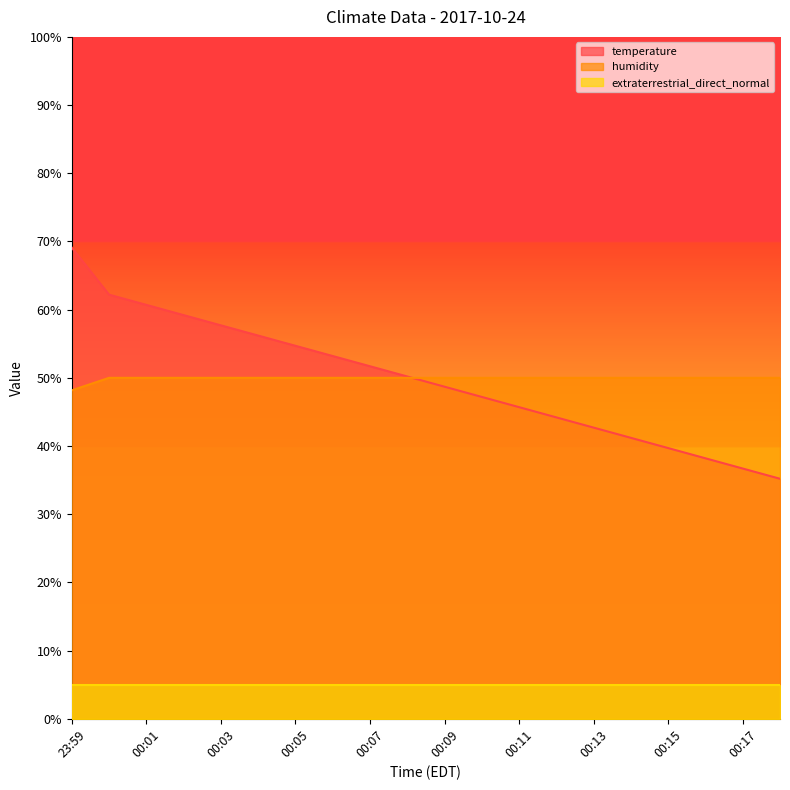

What is the total value across all series at 00:16?

88.2